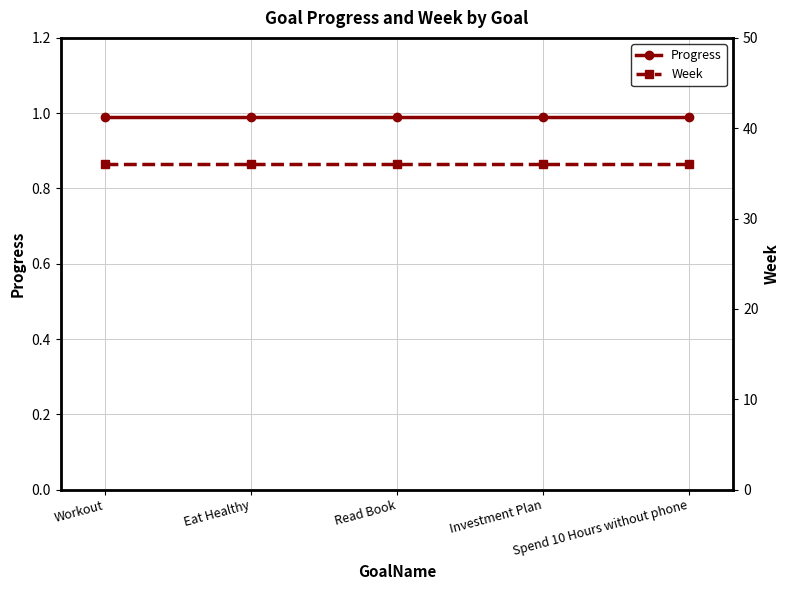

True or false: Progress has more than 0 interior local peaks.

False